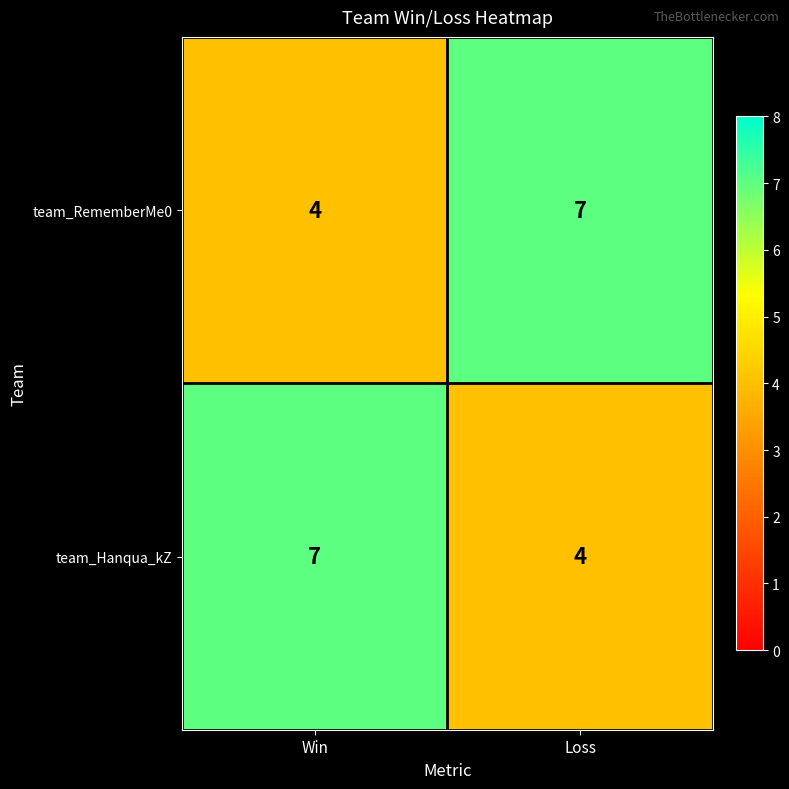

What is the minimum value shown in the chart?

4